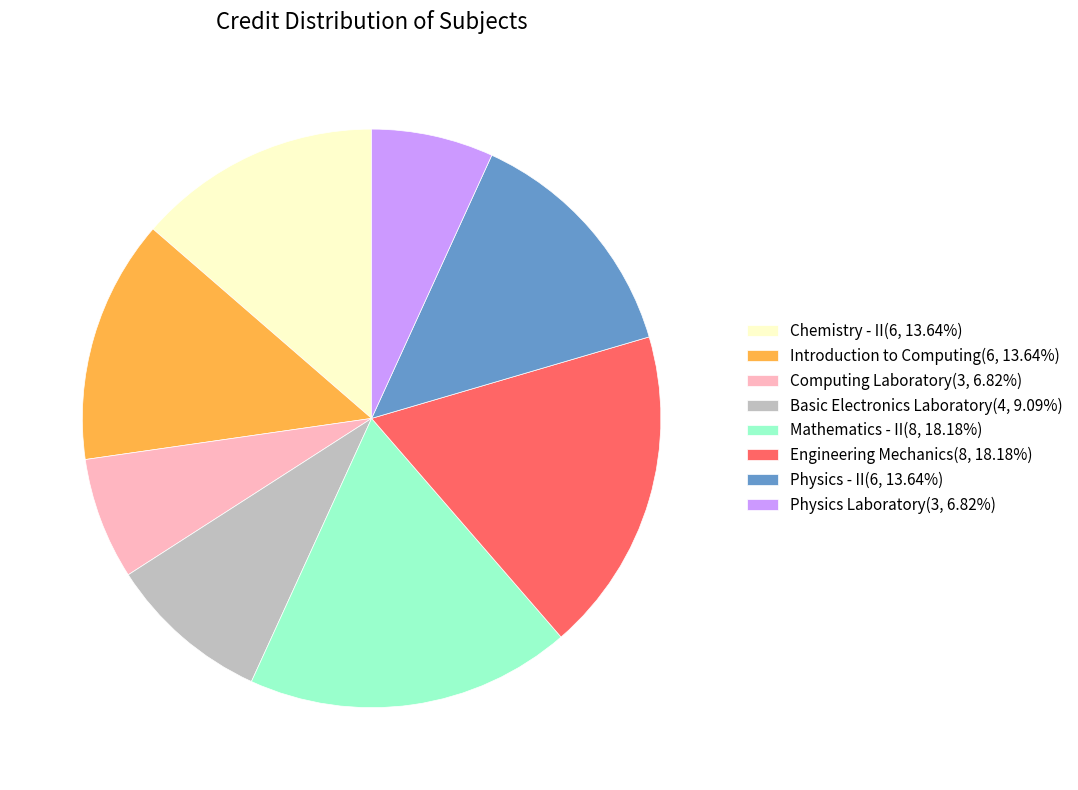

How many slices are in this pie chart?

8